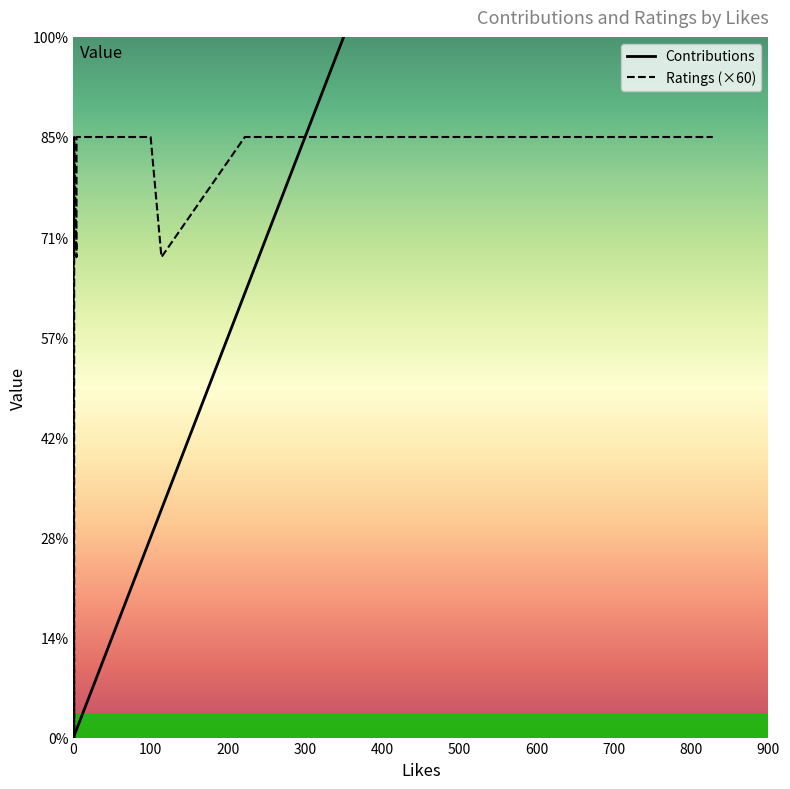

Which series has the widest spread of values?

Contributions